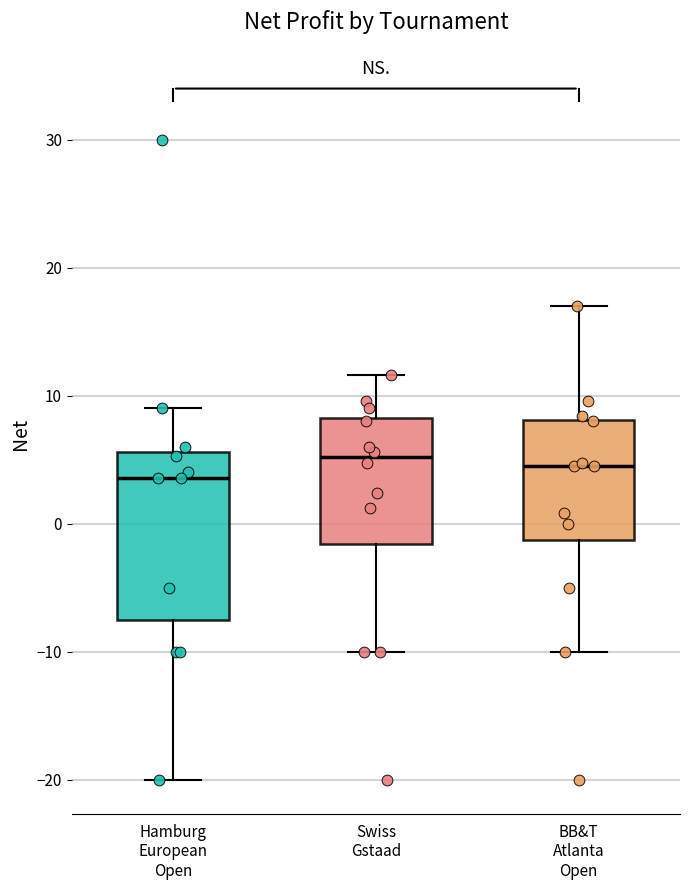

Comparing the boxes themselves (not the whiskers), which one is the tallest?

Hamburg European Open